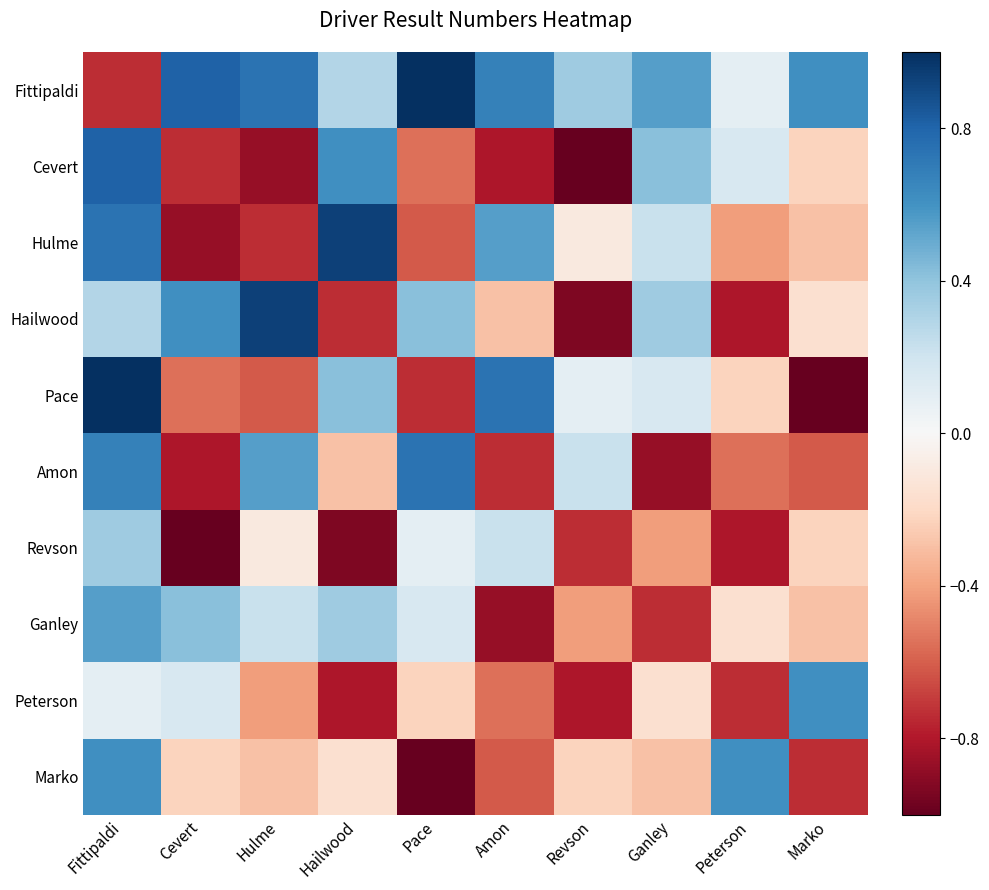

What is the greatest value displayed?

1.0